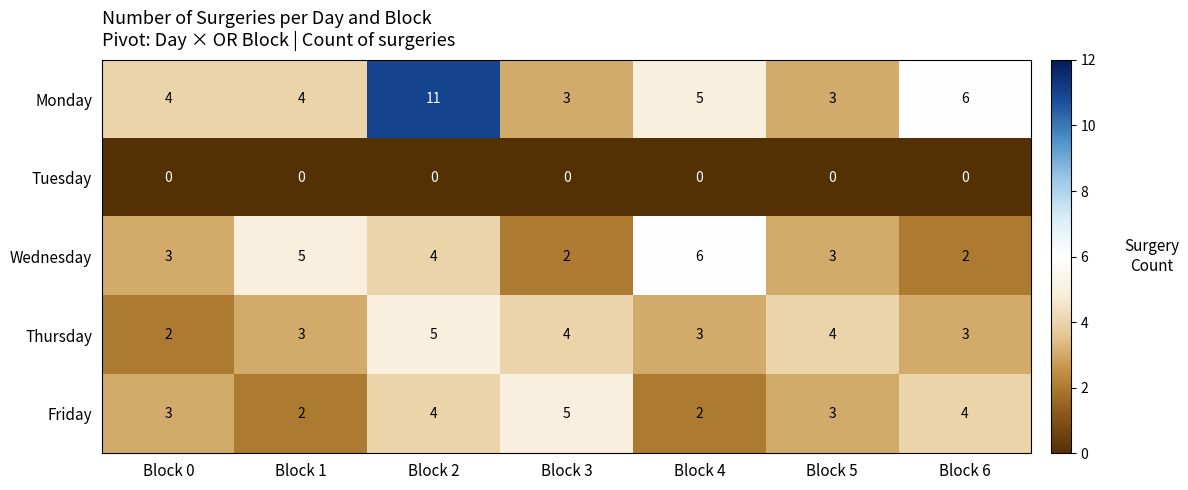

Count the number of categories in the chart.

7